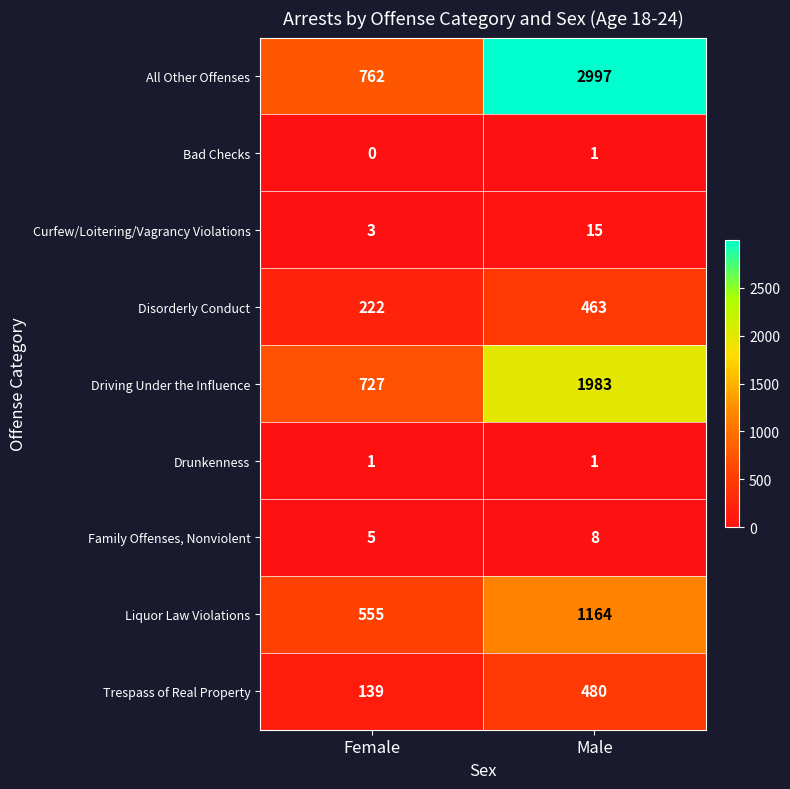

The value of Bad Checks at Male is 1. True or false?

True